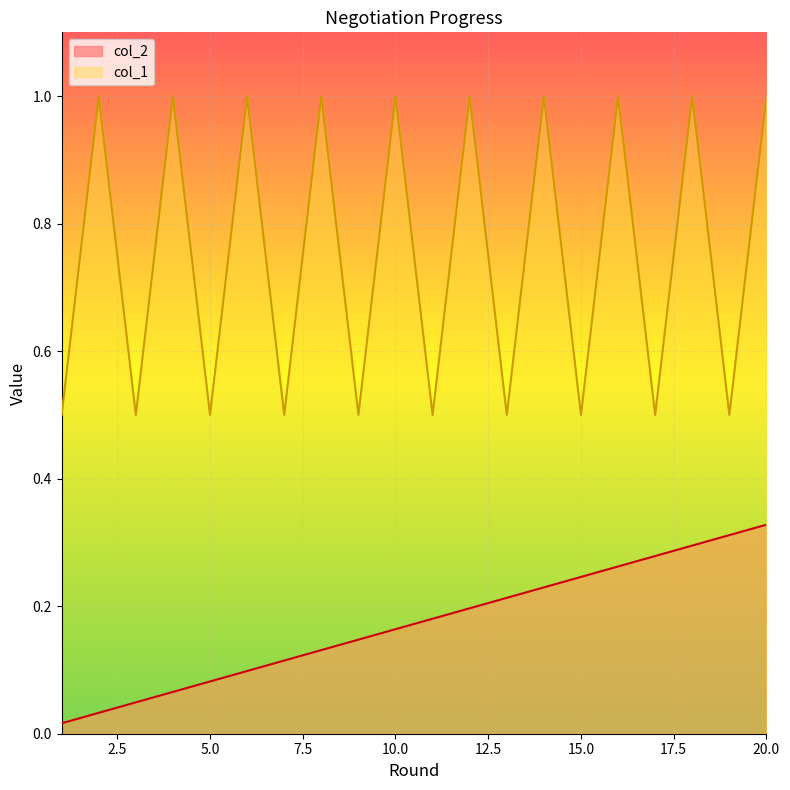

Reading left to right, what are all the values shown in this chart?

col_2: 1=0.0	2=0.0	3=0.0	4=0.1	5=0.1	6=0.1	7=0.1	8=0.1	9=0.1	10=0.2	11=0.2	12=0.2	13=0.2	14=0.2	15=0.2	16=0.3	17=0.3	18=0.3	19=0.3	20=0.3
col_1: 1=0.5	2=1.0	3=0.5	4=1.0	5=0.5	6=1.0	7=0.5	8=1.0	9=0.5	10=1.0	11=0.5	12=1.0	13=0.5	14=1.0	15=0.5	16=1.0	17=0.5	18=1.0	19=0.5	20=1.0